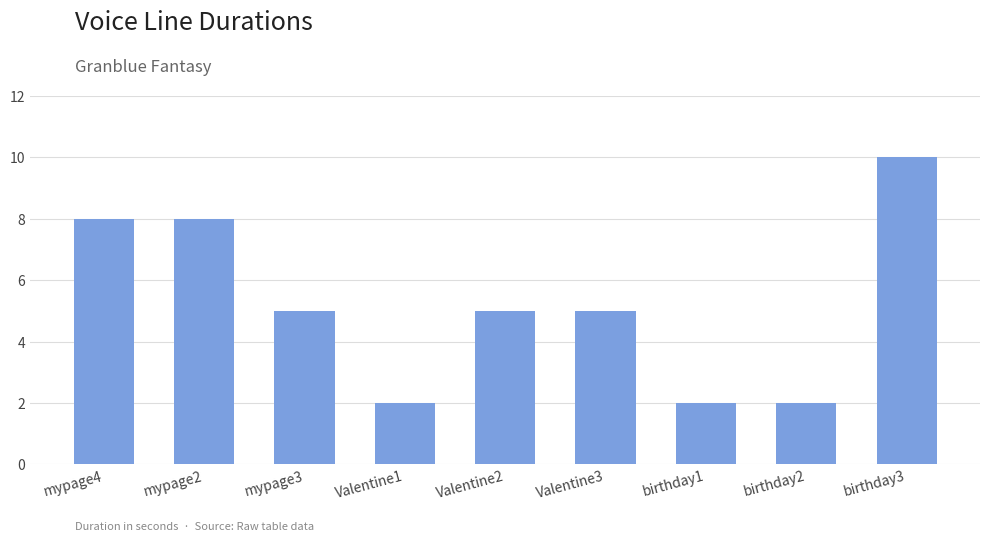

Approximately how many times larger is the value at Valentine2 compared to birthday1?

2.5